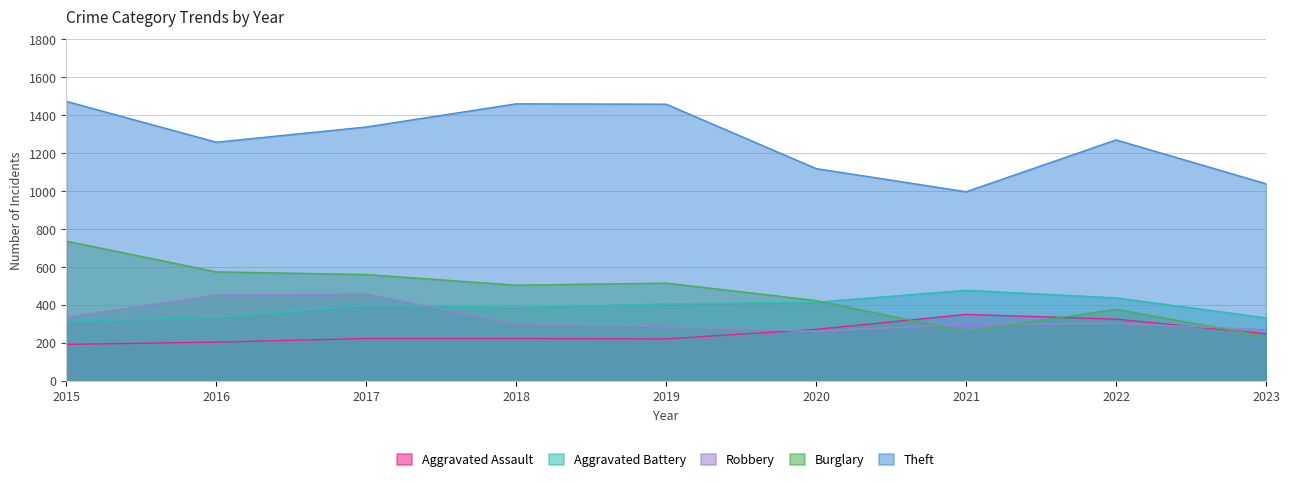

How many data points in Aggravated Battery are less than 400?

4